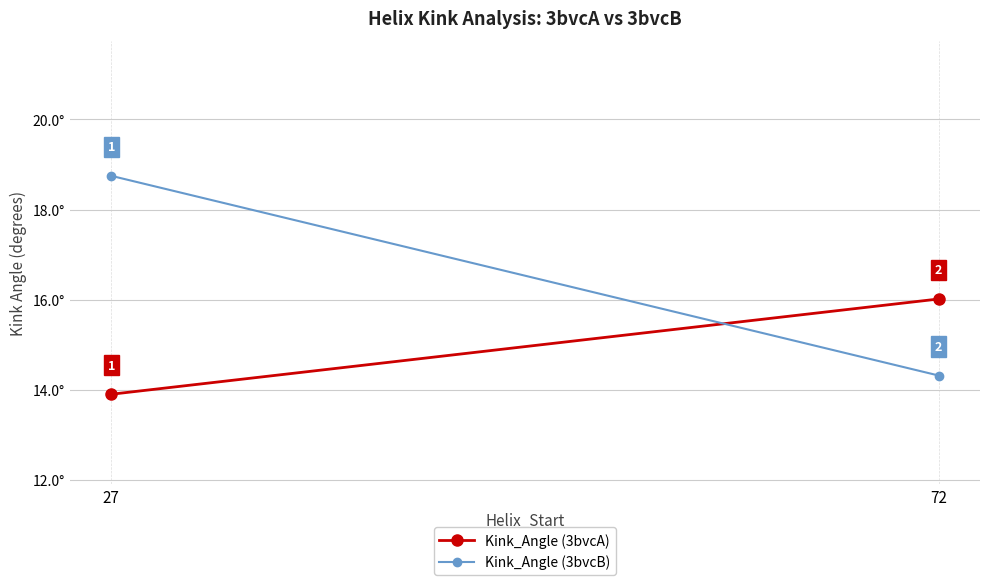

The value of Kink_Angle (3bvcA) at 27 is 13.9. True or false?

True